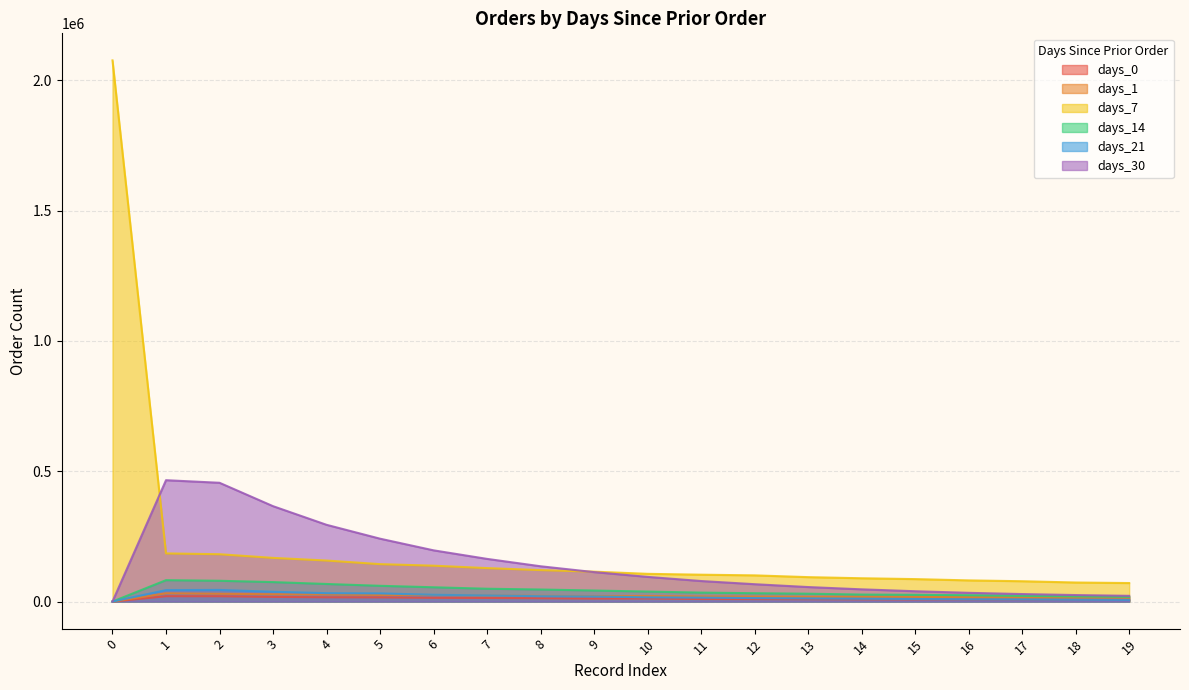

True or false: days_1 and days_14 intersect in this chart.

False